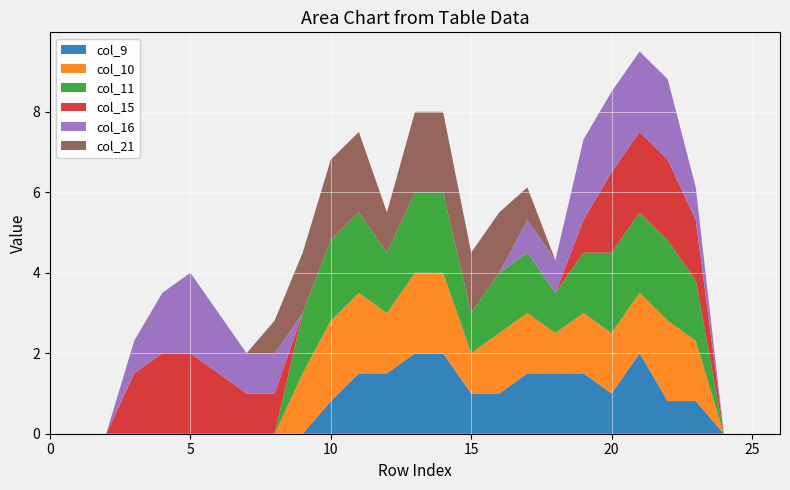

Reading right to left, extract all data points from this chart.

col_9: 26=0.0	25=0.0	24=0.0	23=0.8	22=0.8	21=2.0	20=1.0	19=1.5	18=1.5	17=1.5	16=1.0	15=1.0	14=2.0	13=2.0	12=1.5	11=1.5	10=0.8	9=0.0	8=0.0	7=0.0	6=0.0	5=0.0	4=0.0	3=0.0	2=0.0	1=0.0	0=0.0
col_10: 26=0.0	25=0.0	24=0.0	23=1.5	22=2.0	21=1.5	20=1.5	19=1.5	18=1.0	17=1.5	16=1.5	15=1.0	14=2.0	13=2.0	12=1.5	11=2.0	10=2.0	9=1.5	8=0.0	7=0.0	6=0.0	5=0.0	4=0.0	3=0.0	2=0.0	1=0.0	0=0.0
col_11: 26=0.0	25=0.0	24=0.0	23=1.5	22=2.0	21=2.0	20=2.0	19=1.5	18=1.0	17=1.5	16=1.5	15=1.0	14=2.0	13=2.0	12=1.5	11=2.0	10=2.0	9=1.5	8=0.0	7=0.0	6=0.0	5=0.0	4=0.0	3=0.0	2=0.0	1=0.0	0=0.0
col_15: 26=0.0	25=0.0	24=0.0	23=1.5	22=2.0	21=2.0	20=2.0	19=0.8	18=0.0	17=0.0	16=0.0	15=0.0	14=0.0	13=0.0	12=0.0	11=0.0	10=0.0	9=0.0	8=1.0	7=1.0	6=1.5	5=2.0	4=2.0	3=1.5	2=0.0	1=0.0	0=0.0
col_16: 26=0.0	25=0.0	24=0.0	23=0.8	22=2.0	21=2.0	20=2.0	19=2.0	18=0.8	17=0.8	16=0.0	15=0.0	14=0.0	13=0.0	12=0.0	11=0.0	10=0.0	9=0.0	8=1.0	7=1.0	6=1.5	5=2.0	4=1.5	3=0.8	2=0.0	1=0.0	0=0.0
col_21: 26=0.0	25=0.0	24=0.0	23=0.0	22=0.0	21=0.0	20=0.0	19=0.0	18=0.0	17=0.8	16=1.5	15=1.5	14=2.0	13=2.0	12=1.0	11=2.0	10=2.0	9=1.5	8=0.8	7=0.0	6=0.0	5=0.0	4=0.0	3=0.0	2=0.0	1=0.0	0=0.0